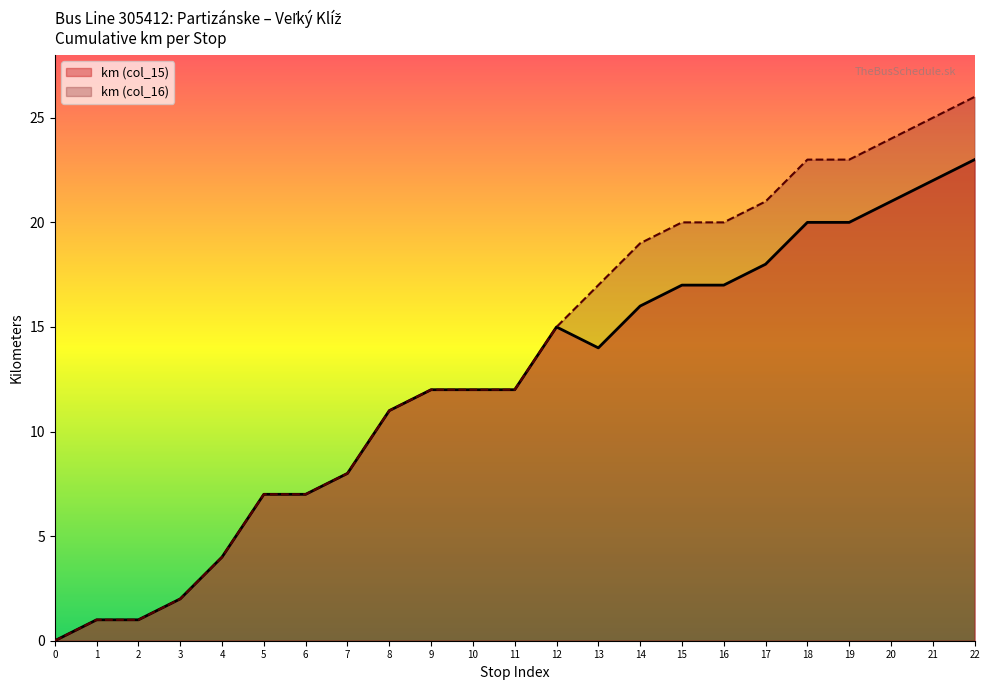

Which series has the widest spread of values?

km (col_16)